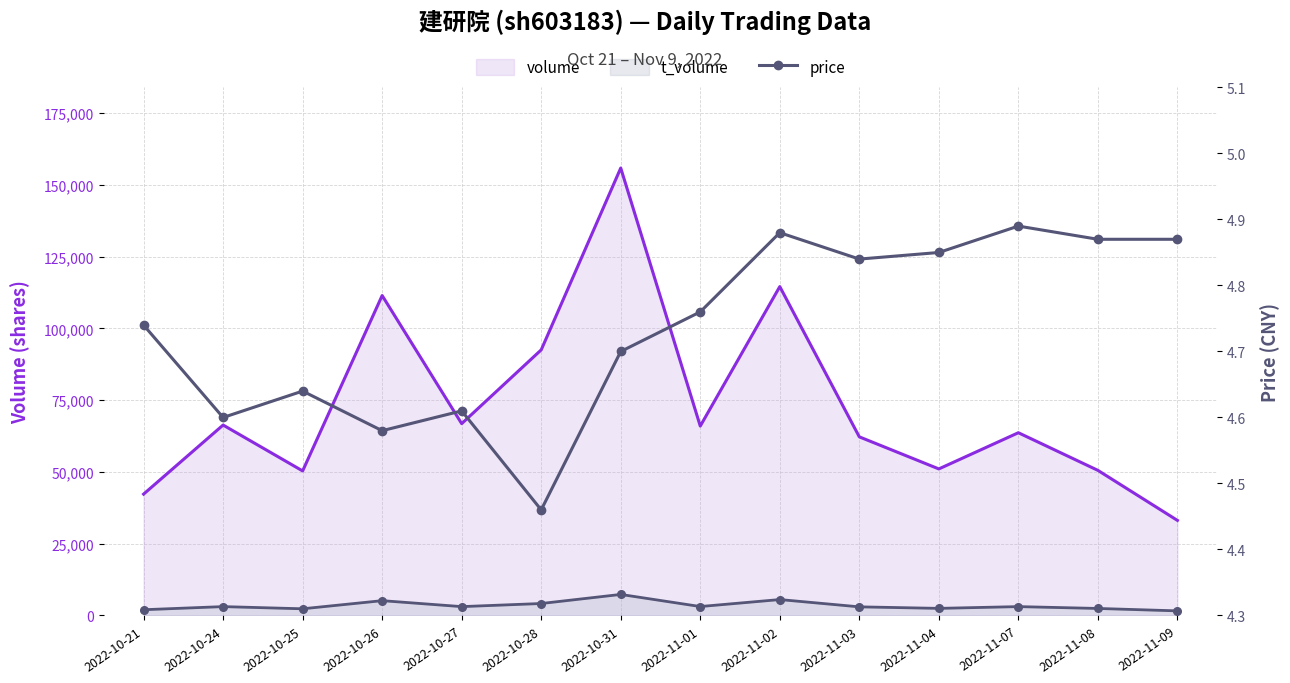

What is the value of the price point at the 3rd from the left?

4.6